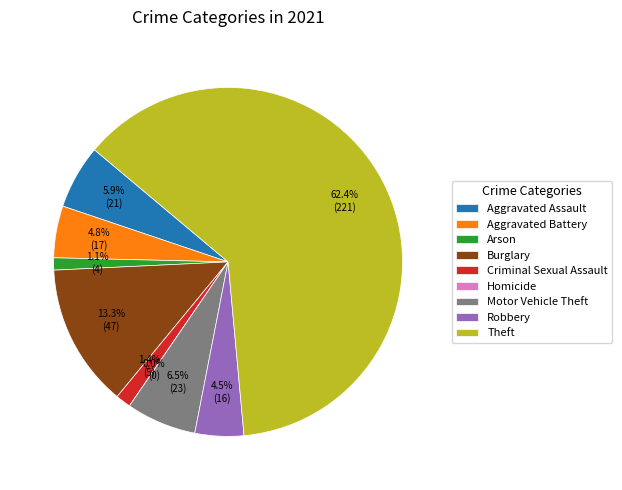

To the nearest percent, what percentage of the pie is Arson?

1%